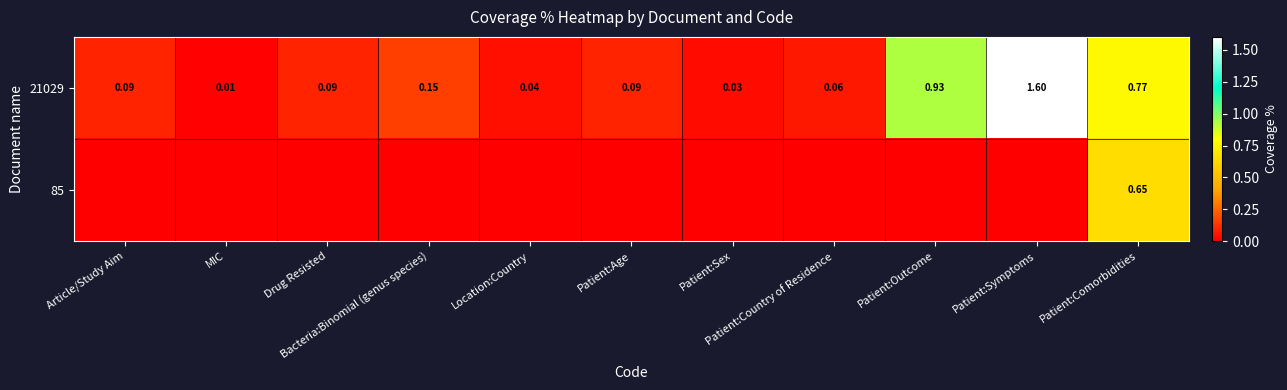

At Article/Study Aim, list the series in order from largest to smallest.

21029, 85